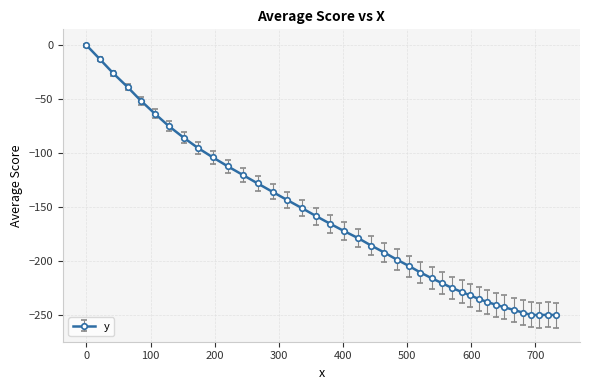

What is the difference between the maximum and minimum values?

250.4